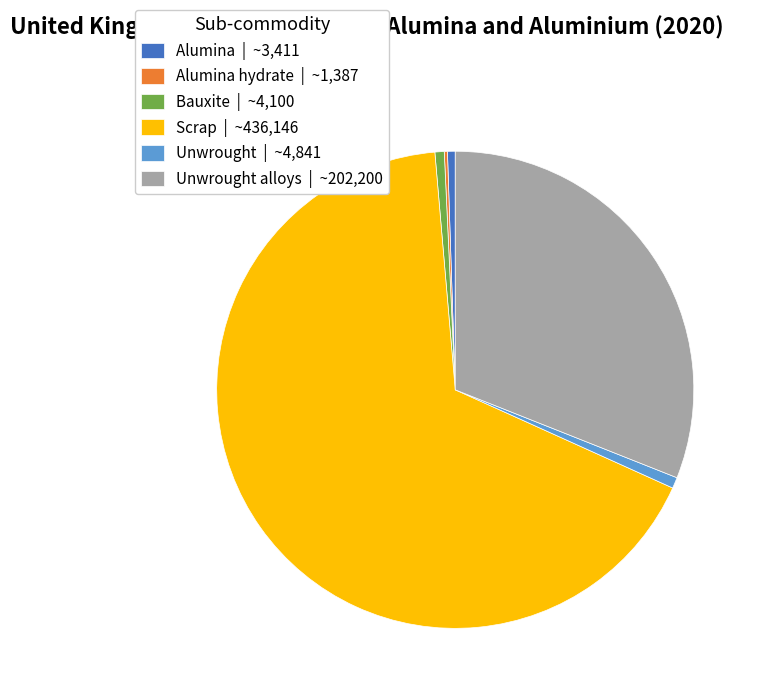

Approximately how many times larger is the value at Bauxite | ~4,100 compared to Alumina | ~3,411?

1.2